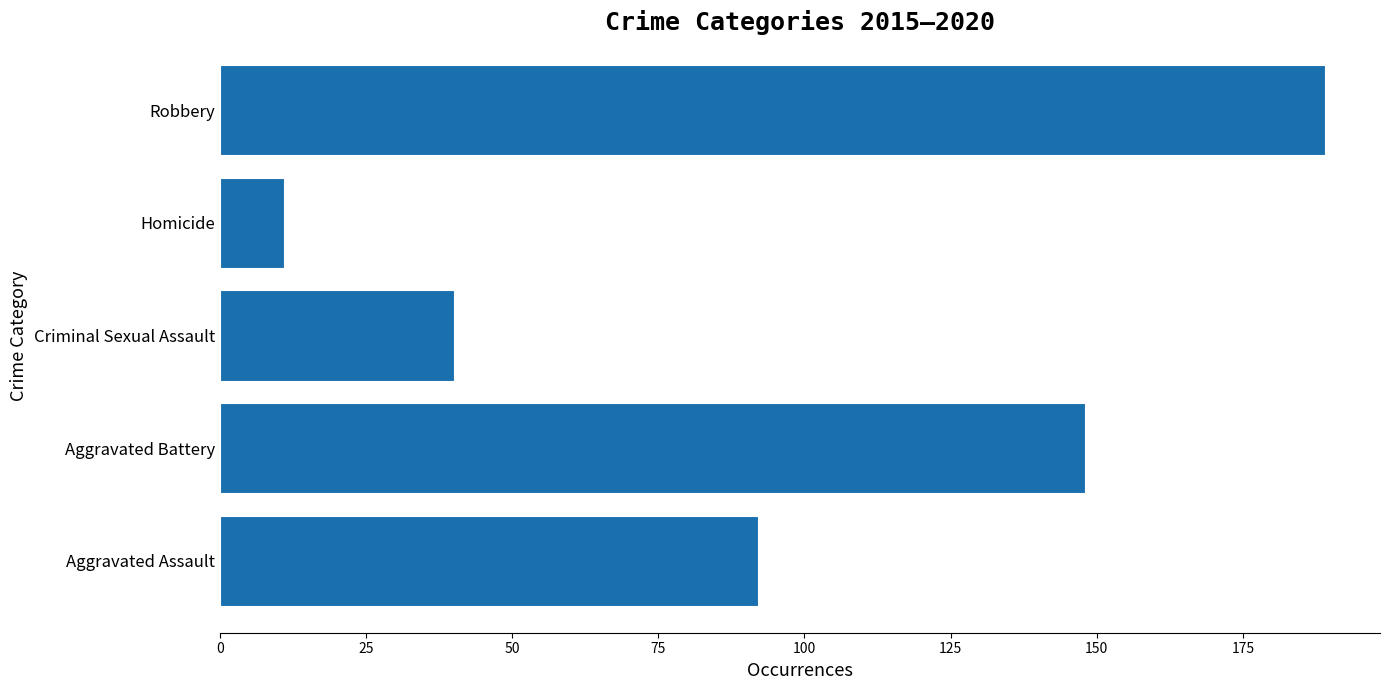

Which has a higher value, Homicide or Robbery?

Robbery